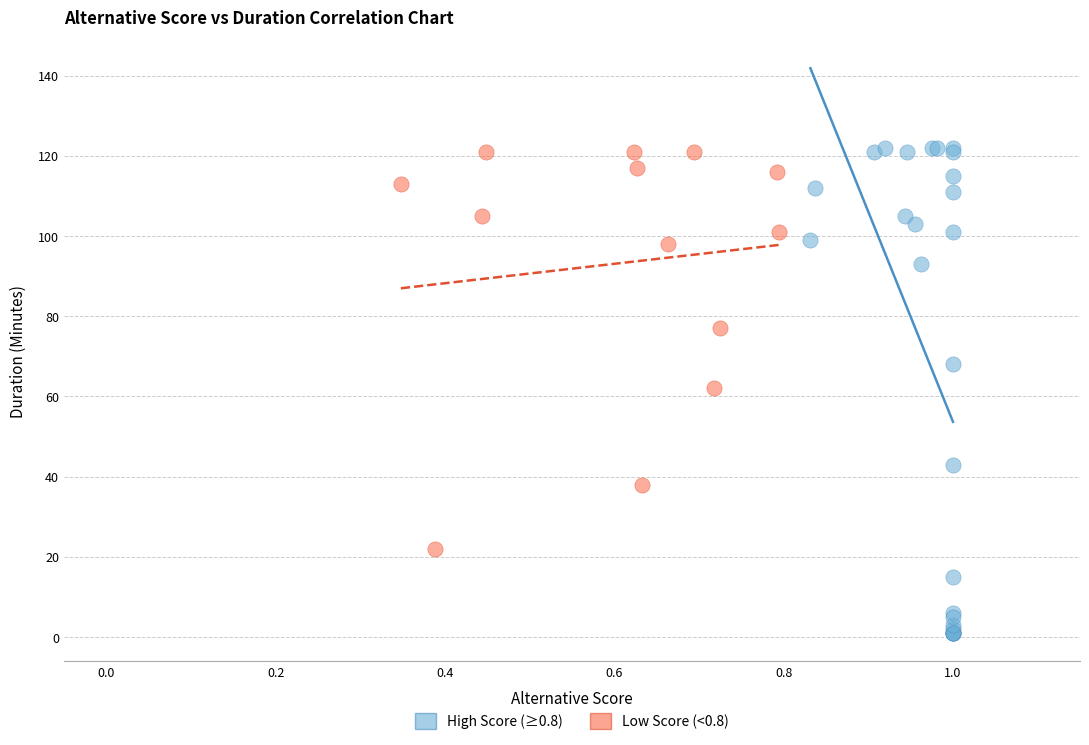

Which series contains the lowest Y value?

High Score (≥0.8)